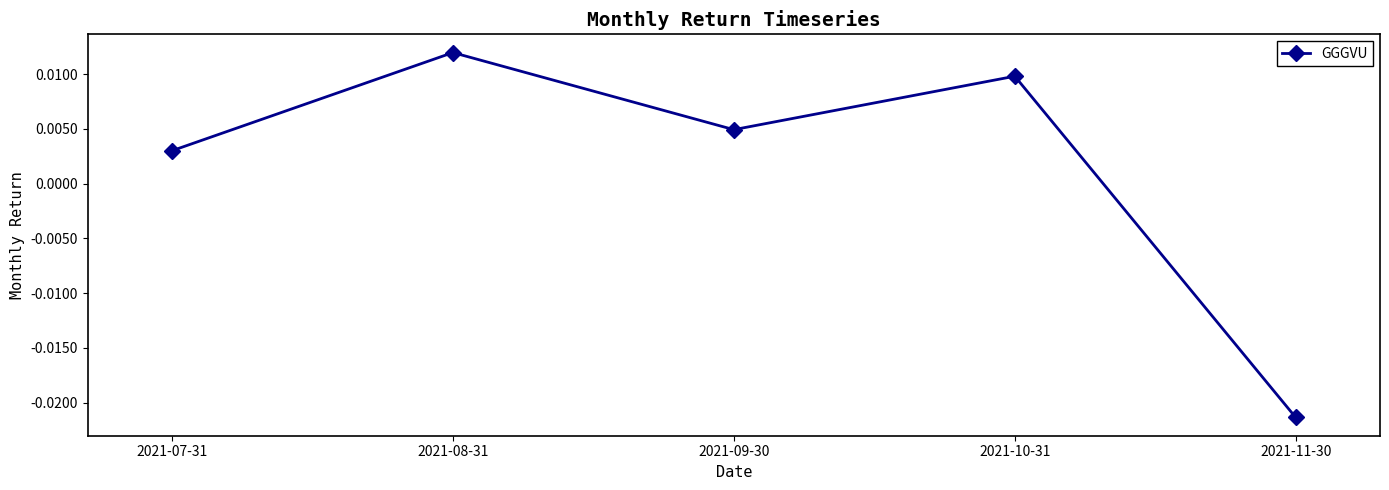

At which category does the data reach its first local valley?

2021-09-30